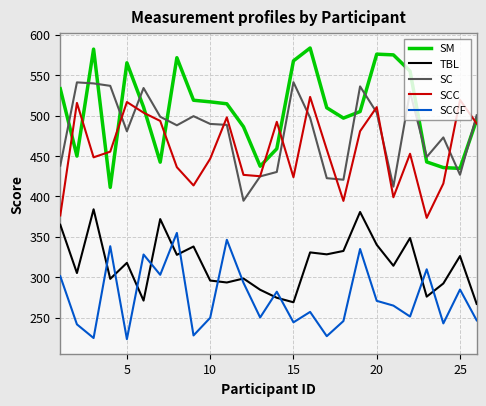

What is the minimum value shown in the chart?

223.4